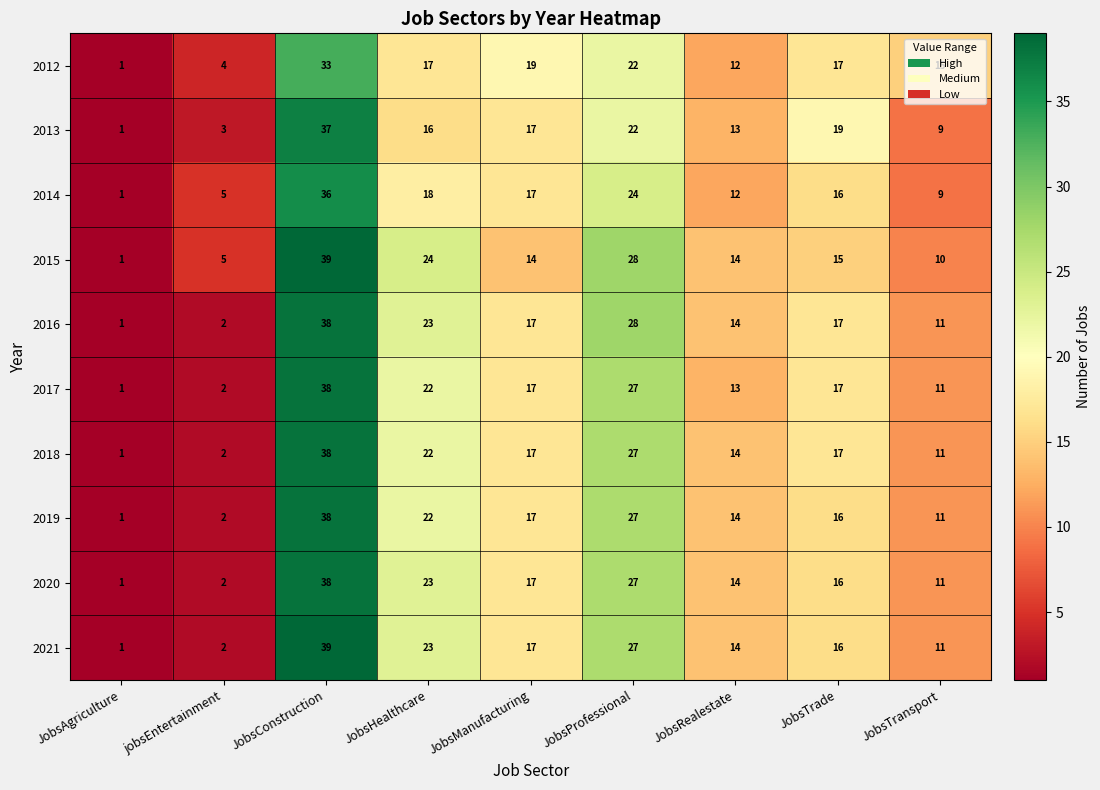

The 2015 series shows 14 at JobsRealestate. True or false?

True